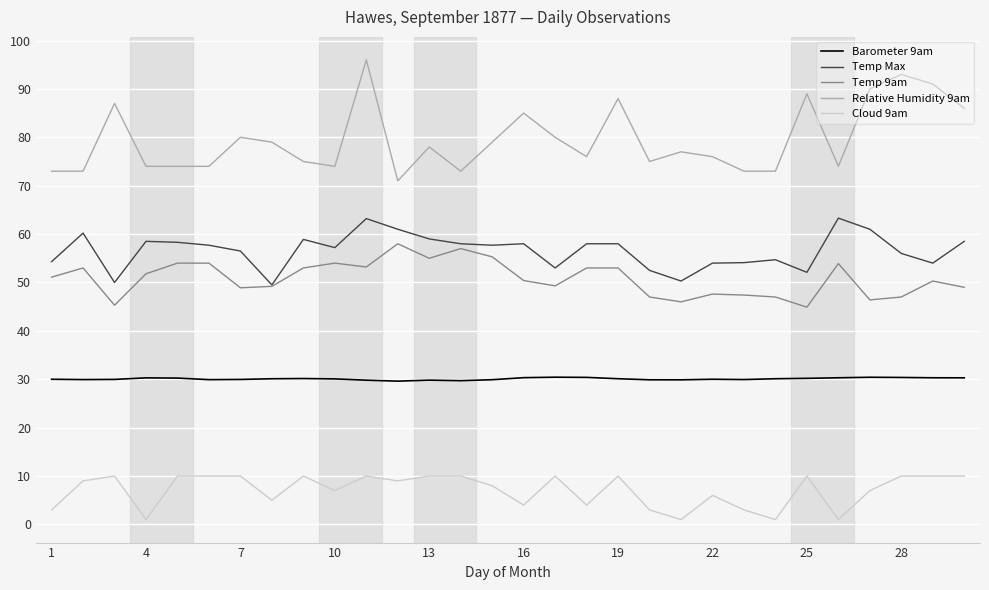

How many values in the Temp 9am series exceed 51?

15